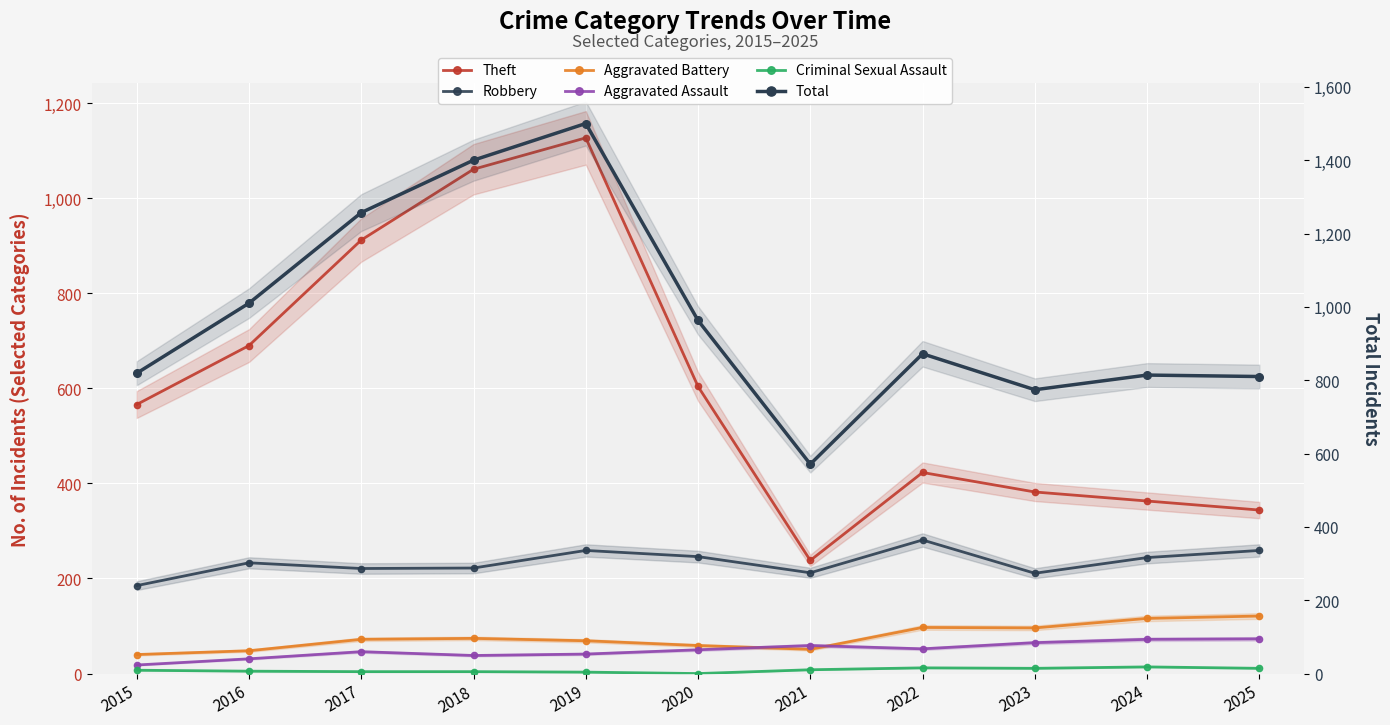

What is the total value across all series at 2025?

1618